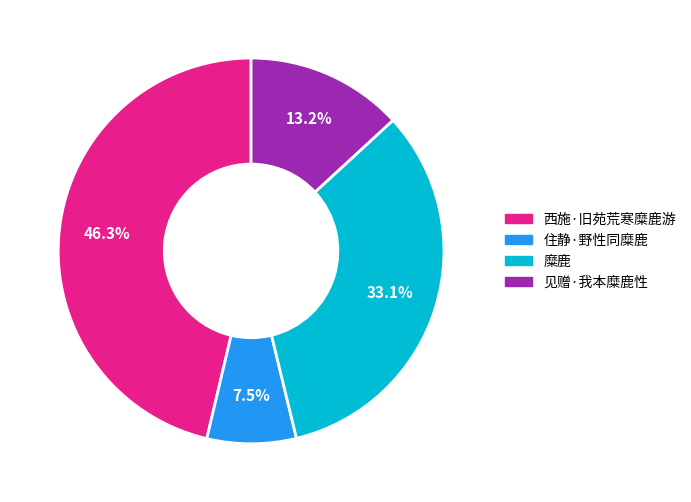

True or false: 见赠·我本糜鹿性 accounts for 13% of the total.

True